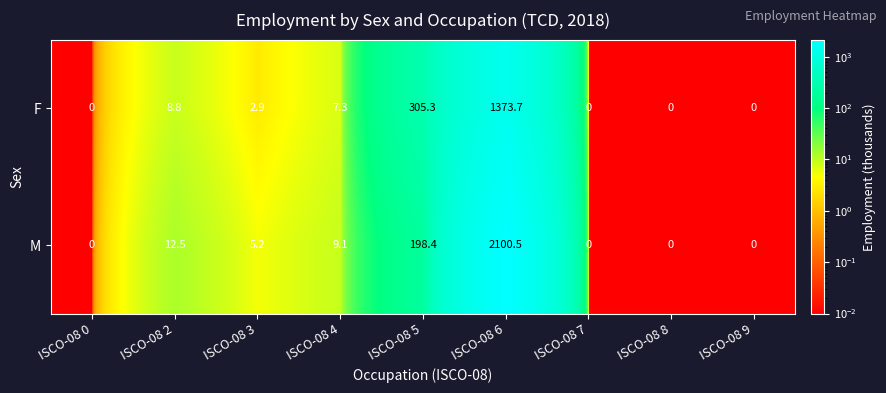

The value of M at ISCO-08 3 is 7.2. True or false?

False